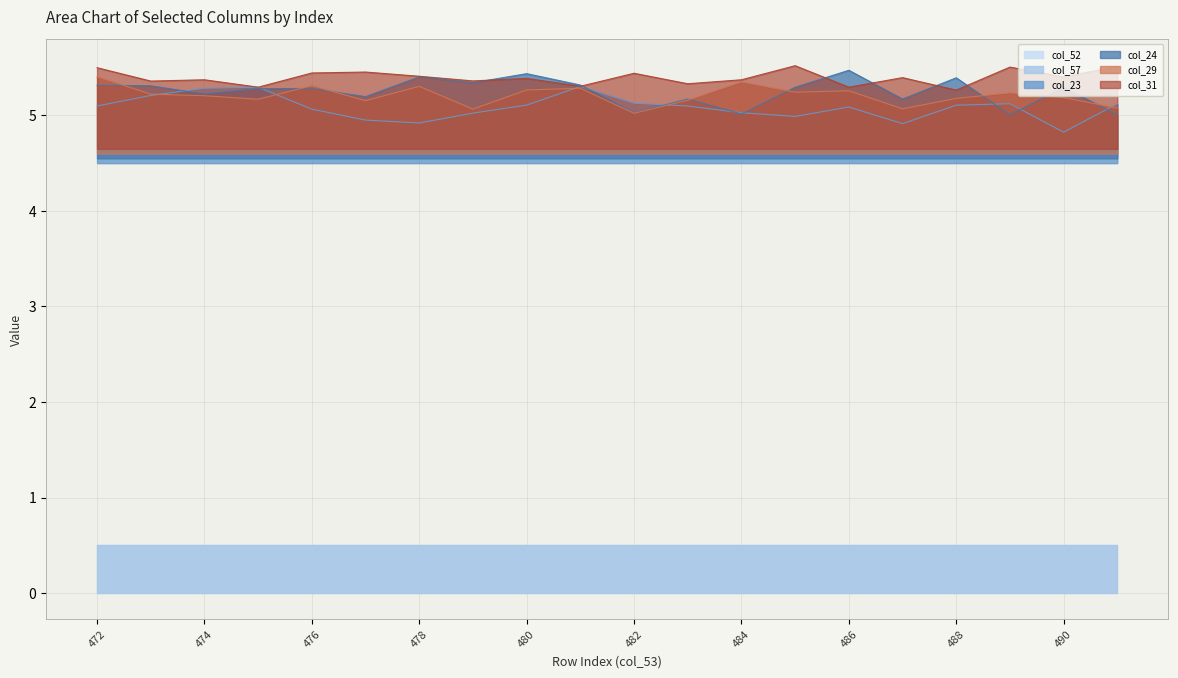

True or false: col_31 and col_23 cross at least once.

False